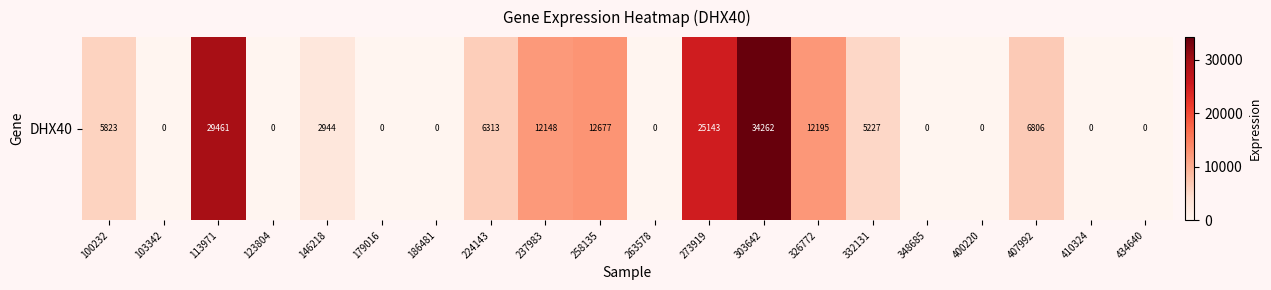

What is the sum of all values?

152999